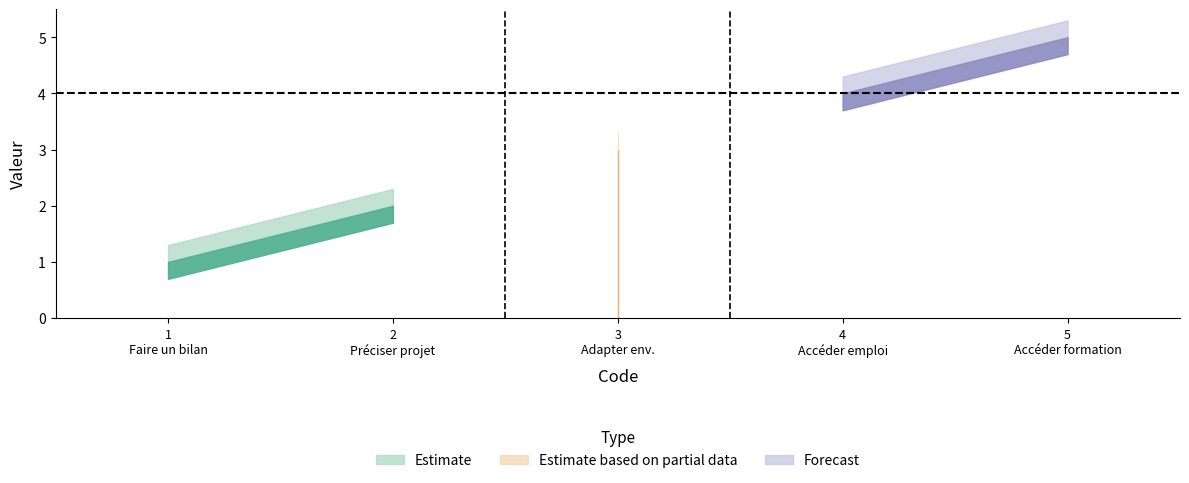

How many lines are shown in the chart?

1